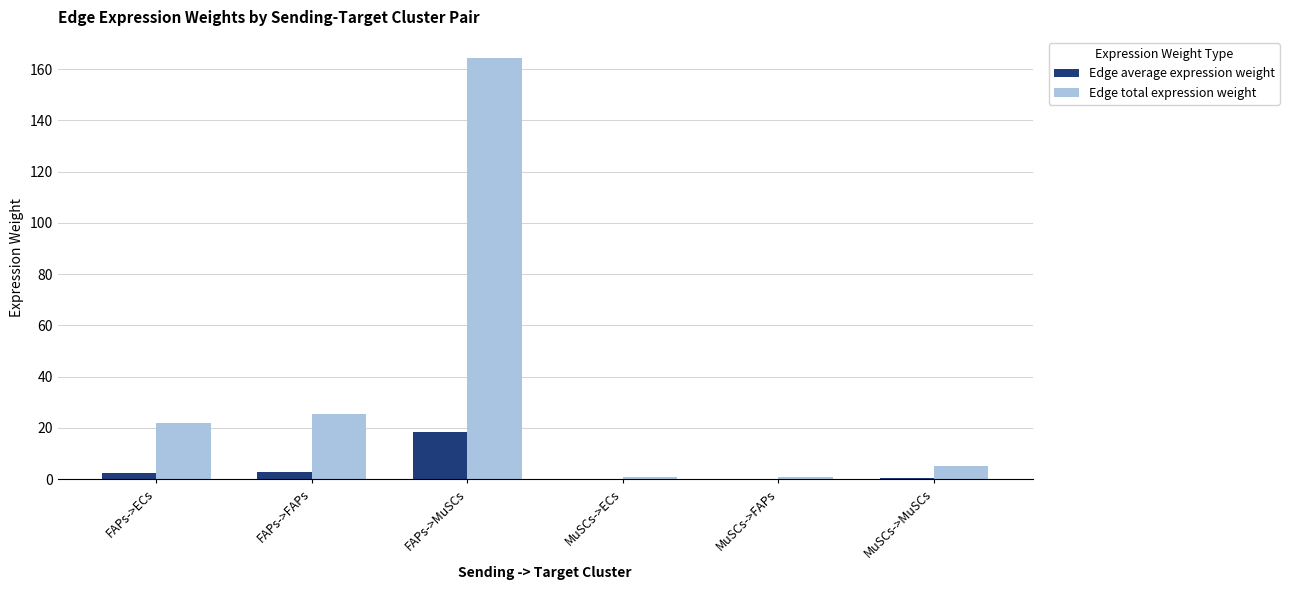

Between FAPs->ECs and MuSCs->MuSCs, which series saw the biggest shift?

Edge total expression weight